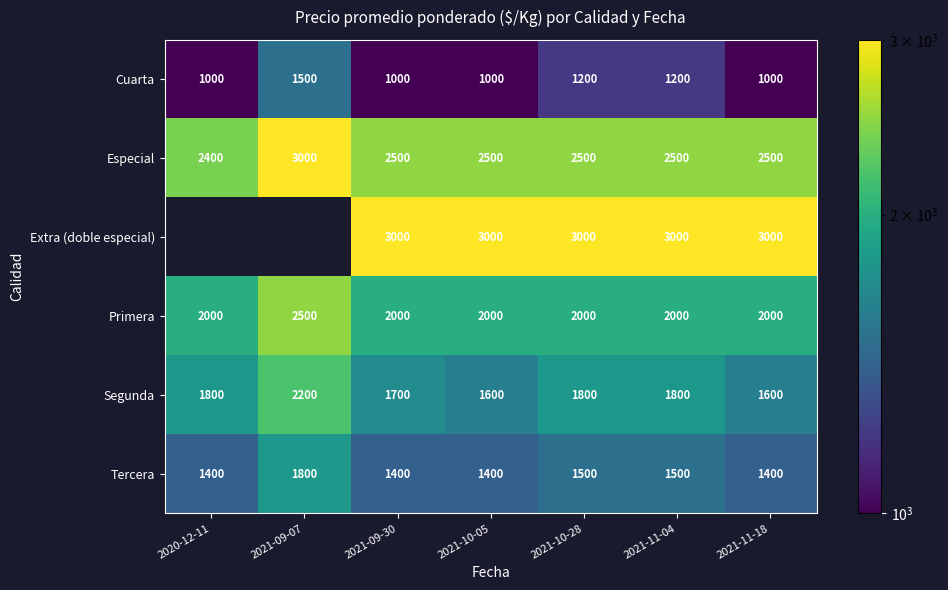

The value of Segunda at 2021-10-28 is 1800. True or false?

True